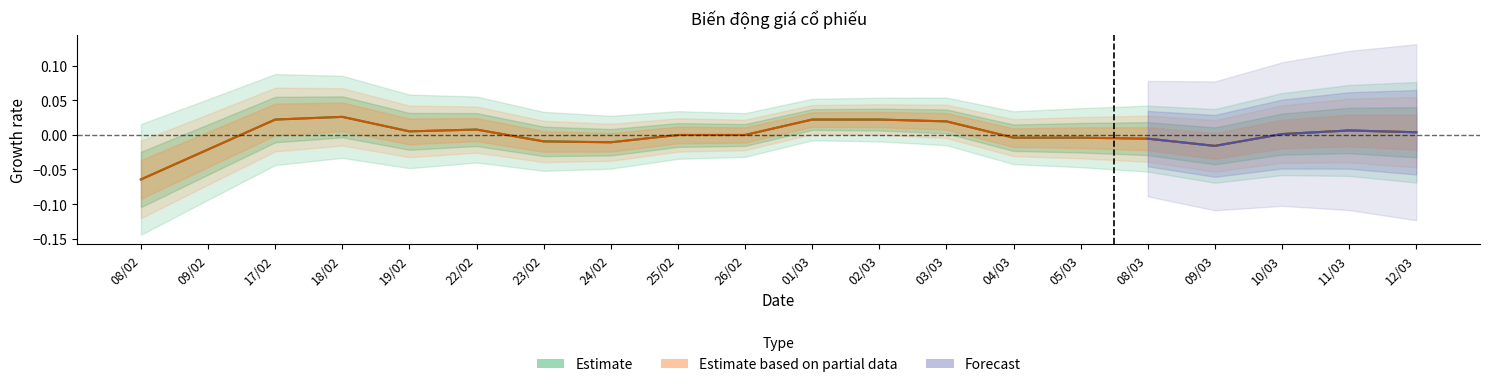

How many data points in Giá điều chỉnh are above 0?

10